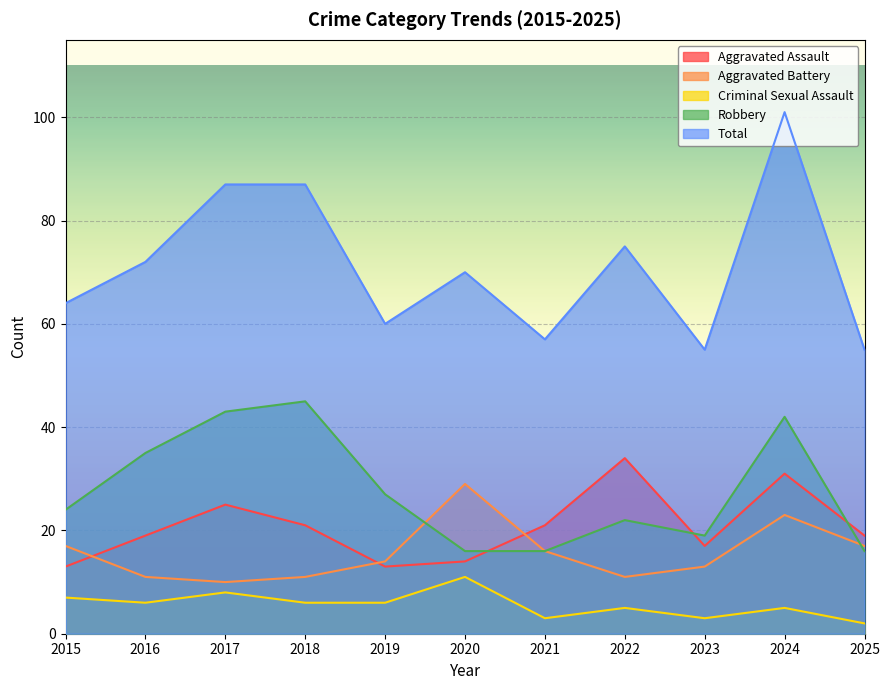

Where is the first local minimum for Aggravated Battery?

2017